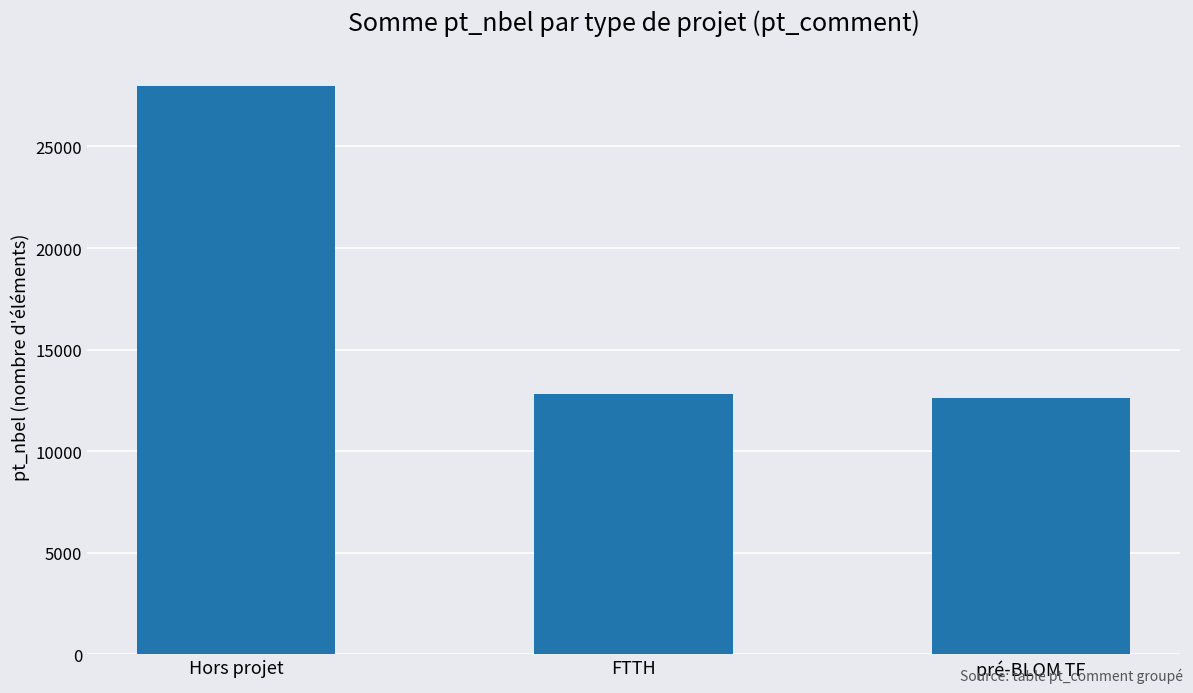

What is the ratio of the value at pré-BLOM TF to the value at FTTH?

1.0